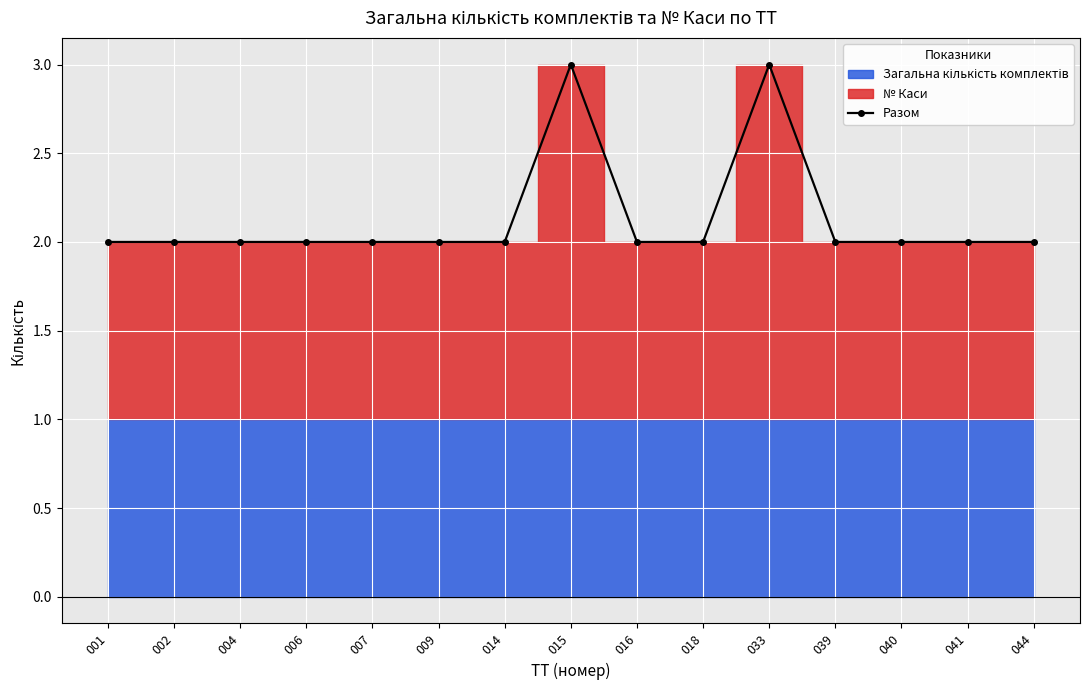

At which category does the chart reach its minimum across all series?

001